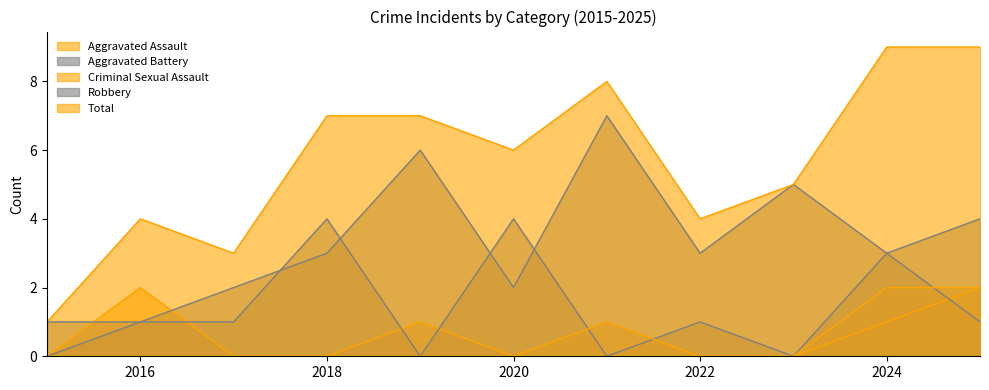

How many Aggravated Battery values are between 0 and 3?

9